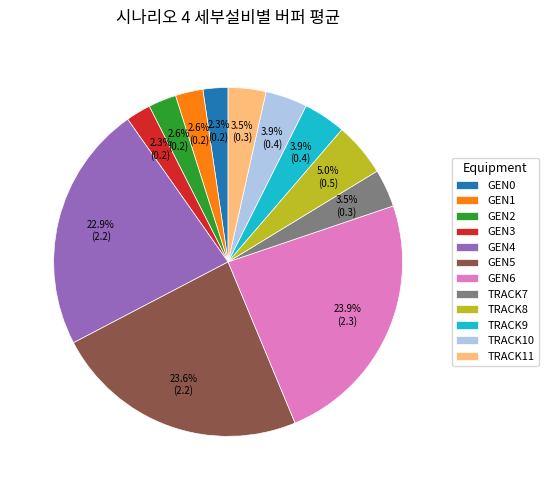

Which has a higher value, GEN5 or TRACK10?

GEN5